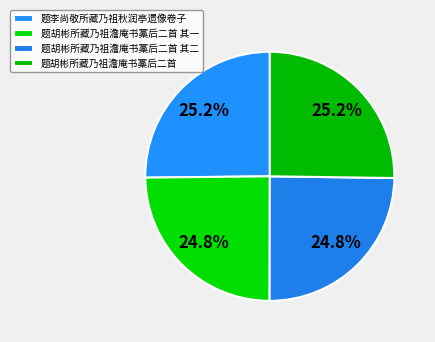

Which has a higher value, 题胡彬所藏乃祖澹庵书藁后二首 其二 or 题胡彬所藏乃祖澹庵书藁后二首?

题胡彬所藏乃祖澹庵书藁后二首